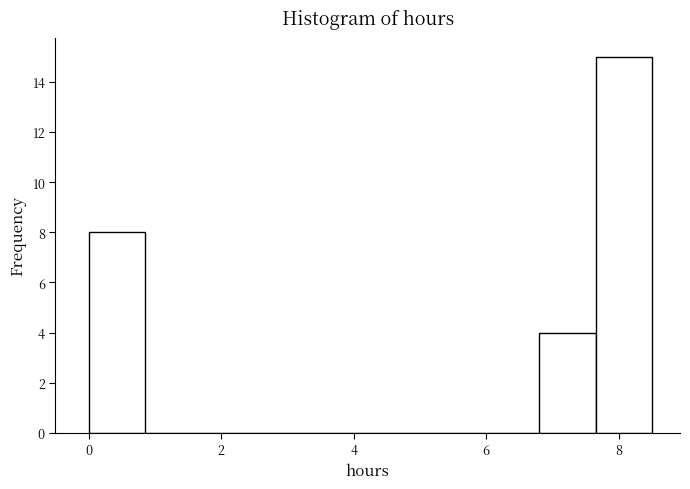

Reading left to right, list every bar in this chart as the range it spans on the x-axis followed by its height. Neither the bar edges nor the heights are printed on the chart, so give them approximately, as read against the axes.

0.00 to 0.85: 8
0.85 to 1.70: 0
1.70 to 2.55: 0
2.55 to 3.40: 0
3.40 to 4.25: 0
4.25 to 5.10: 0
5.10 to 5.95: 0
5.95 to 6.80: 0
6.80 to 7.65: 4
7.65 to 8.50: 15